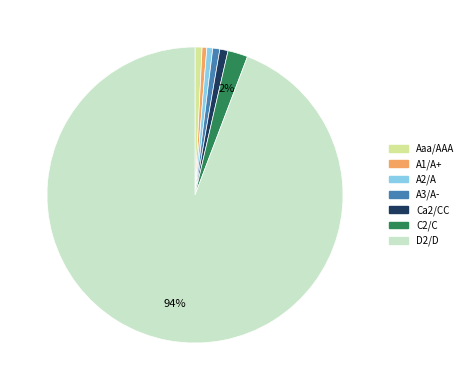

Does A1/A+ represent more than half of the total?

No